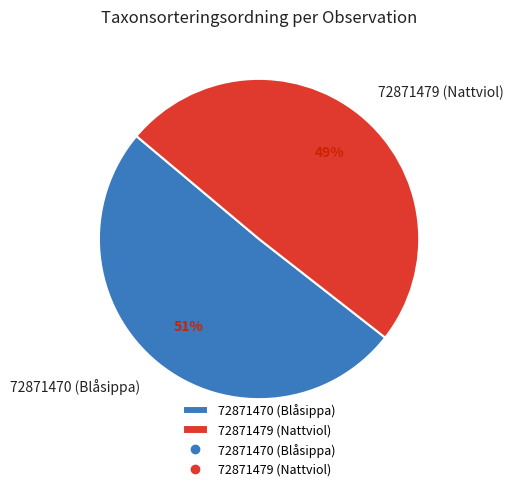

What is the ratio of the value at 72871479 (Nattviol) to the value at 72871470 (Blåsippa)?

1.0